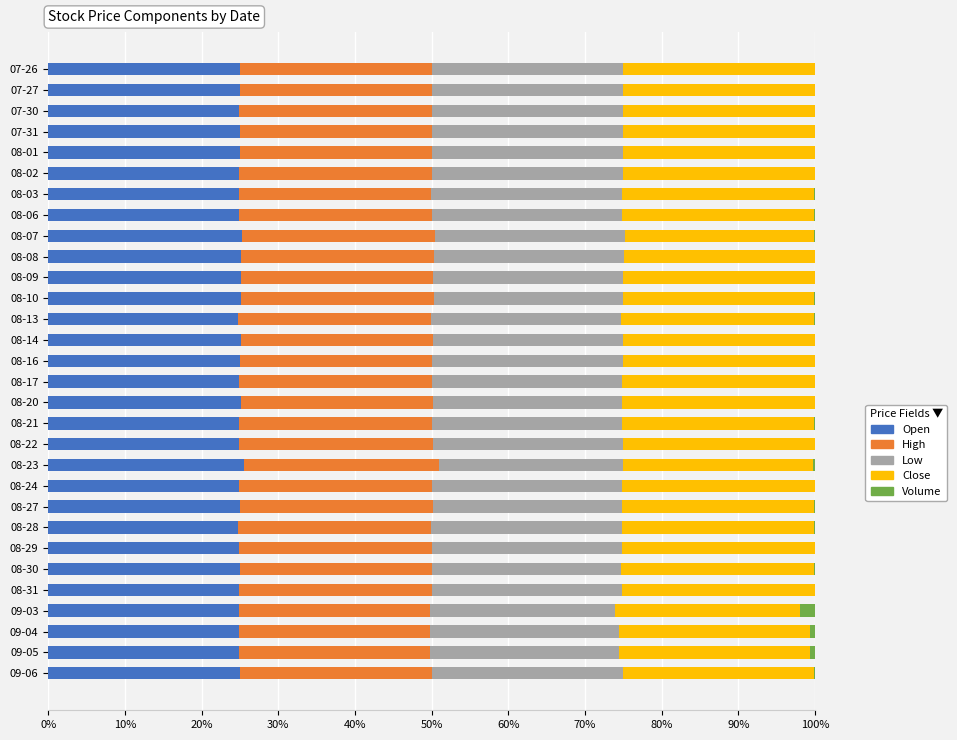

True or false: Open has a value of 33.3 at 08-07.

False